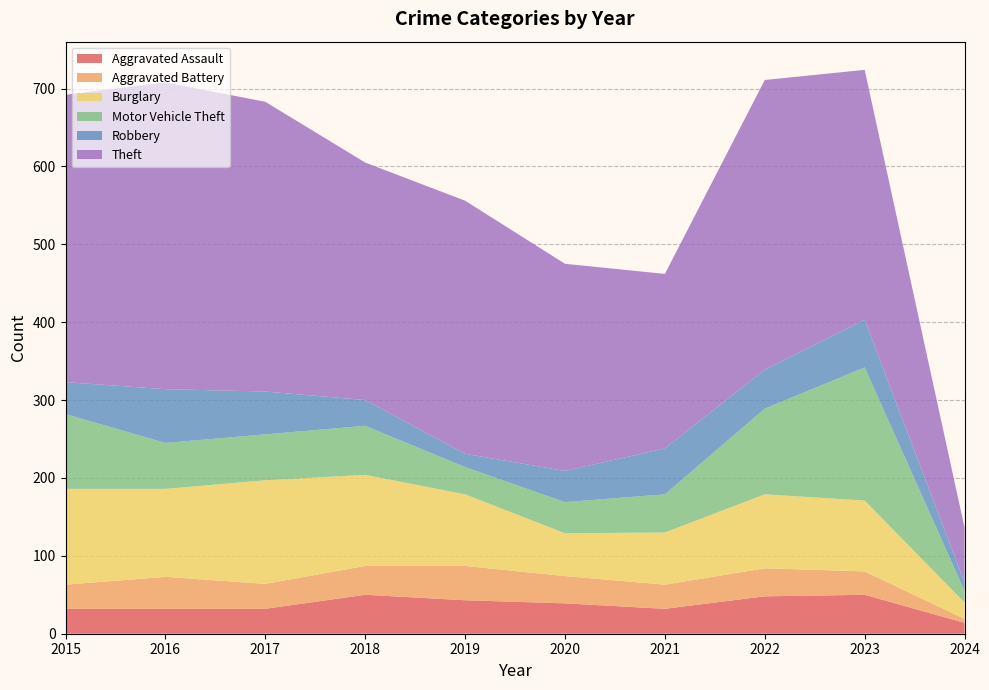

Reading right to left, list all the values displayed in this chart.

Aggravated Assault: 14	50	48	32	39	43	50	32	32	32
Aggravated Battery: 5	30	36	31	35	44	37	32	41	31
Burglary: 21	91	95	67	55	92	117	133	113	123
Motor Vehicle Theft: 15	171	110	49	40	35	63	59	59	96
Robbery: 11	61	50	59	40	17	33	55	69	41
Theft: 70	321	372	224	266	325	305	372	394	369